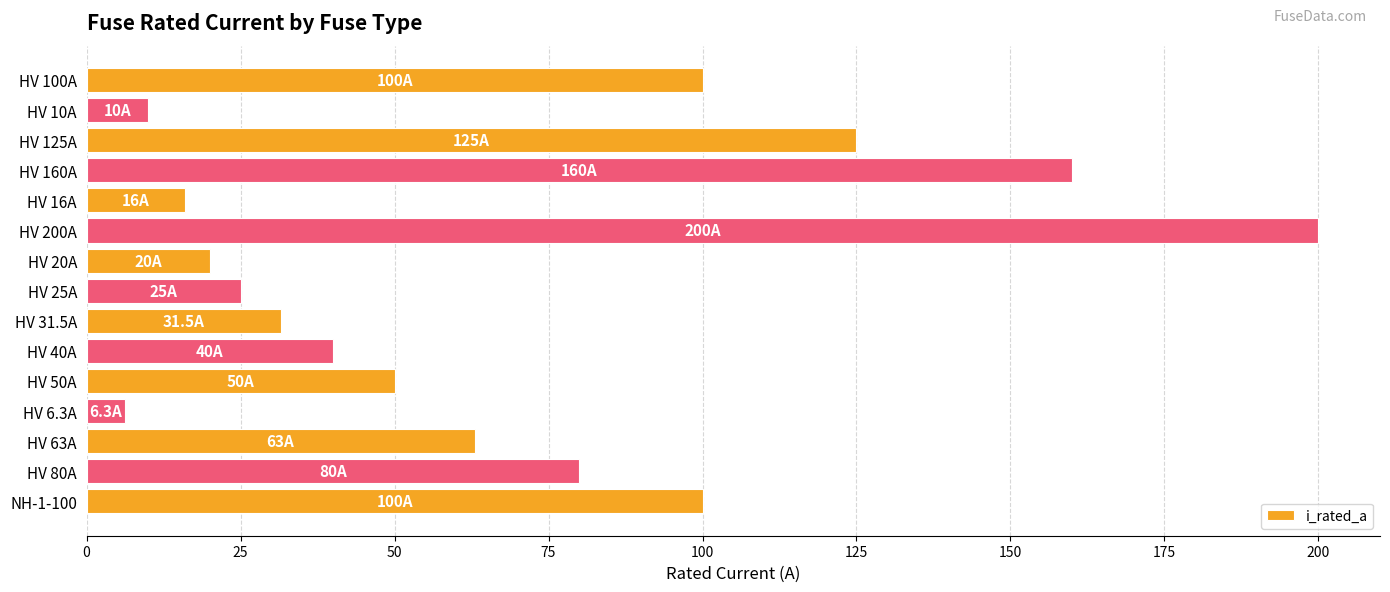

Which label corresponds to the largest value in the chart?

HV 200A